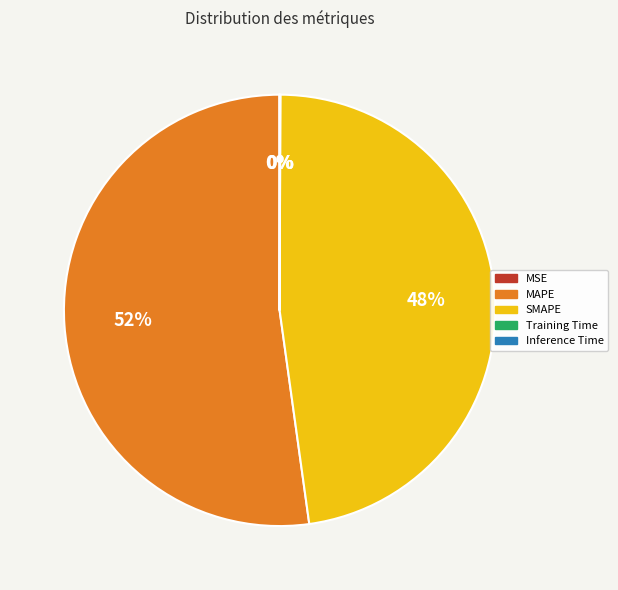

Which slice is the largest?

MAPE